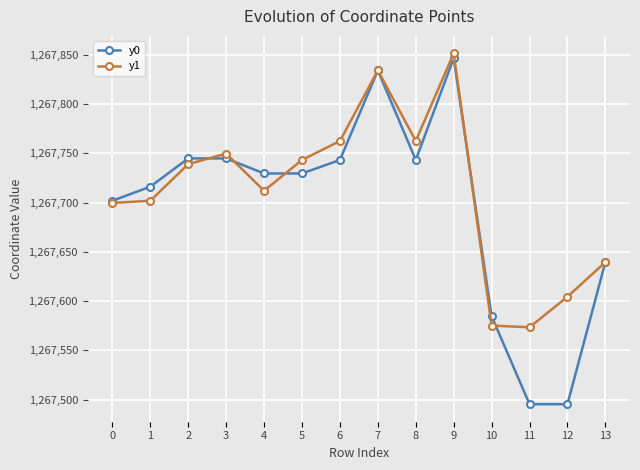

Is it true that y0 equals 1267495.4 at 12?

True